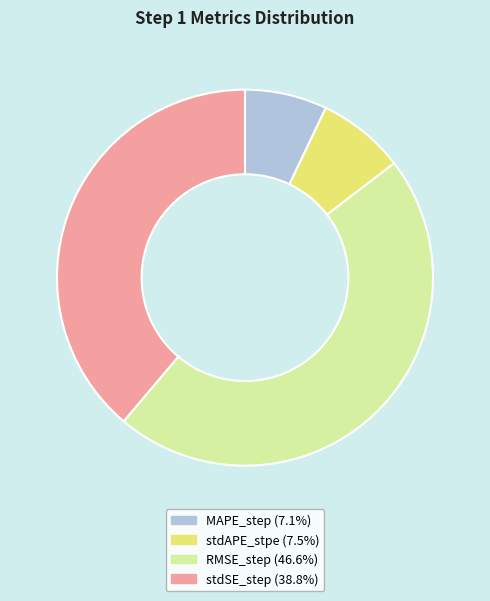

How many slices are in this pie chart?

4